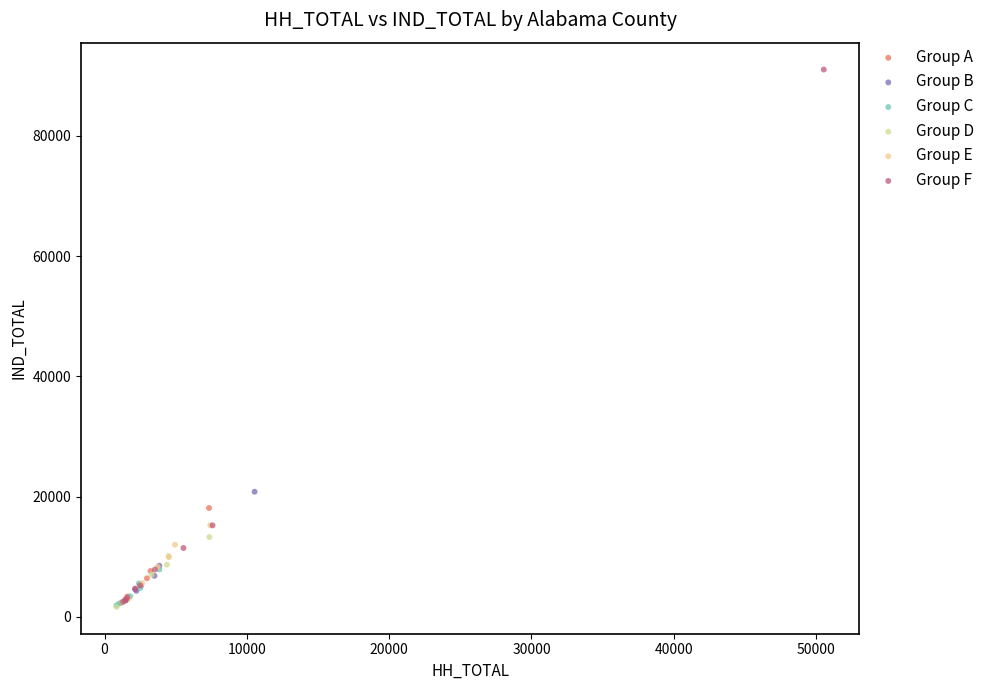

Which series has the largest Y range (max minus min)?

Group F